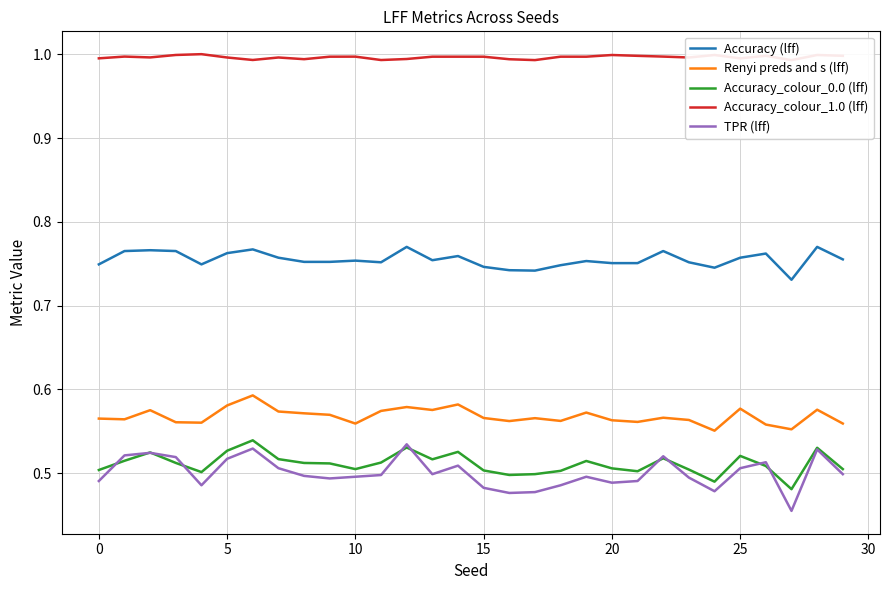

True or false: Accuracy (lff) and Renyi preds and s (lff) cross at least once.

False